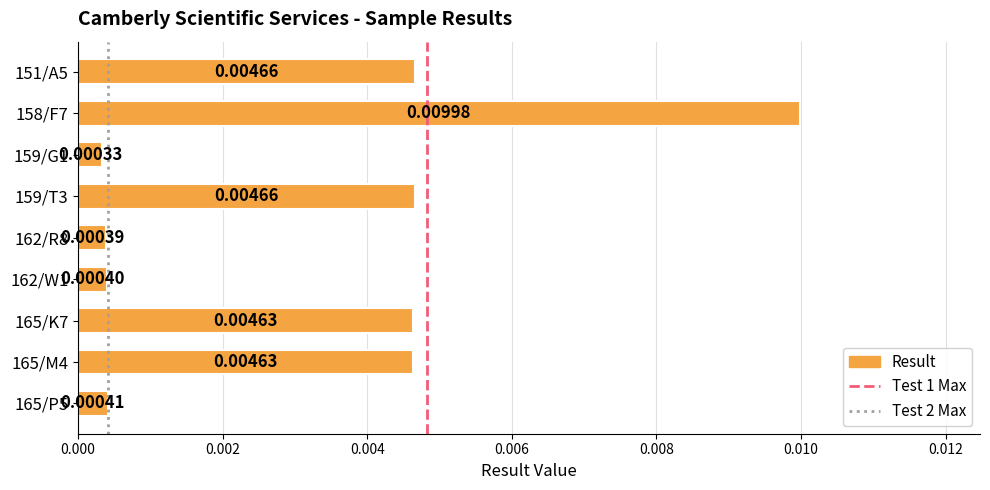

How many data points does each series have?

9